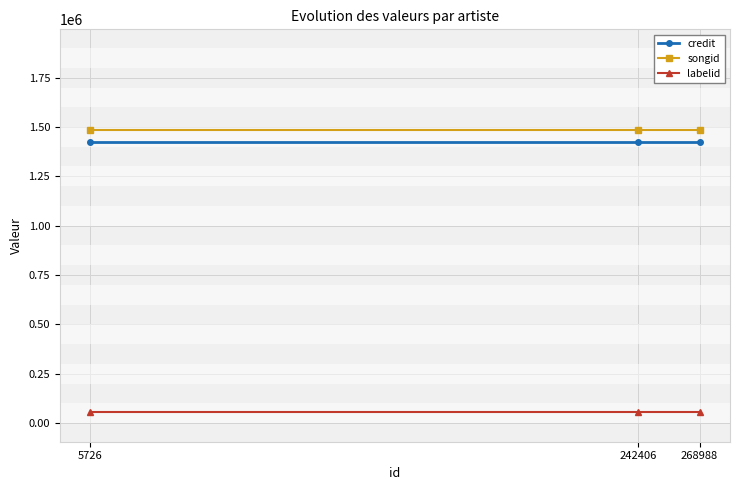

What is the sum of all labelid values?

166470